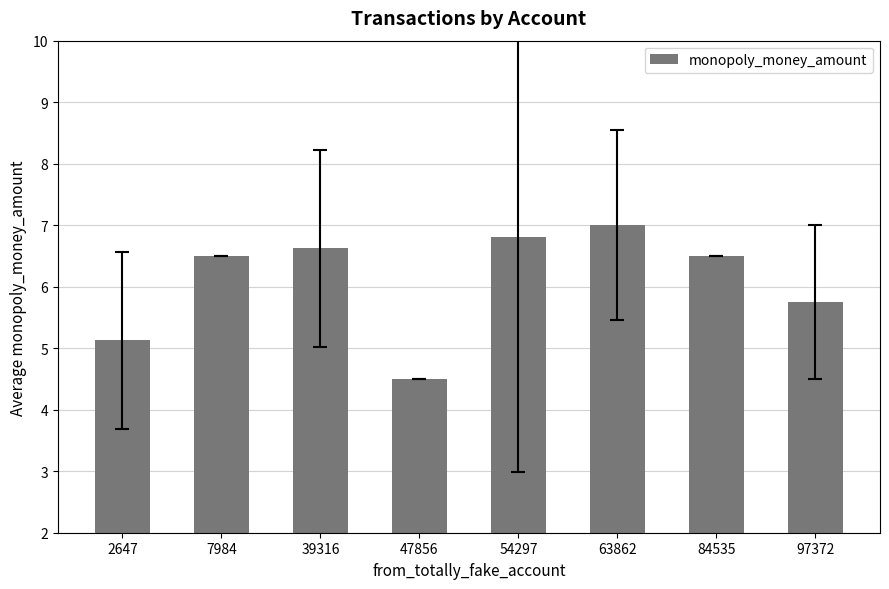

Where is the data nearest to the value 5?

2647